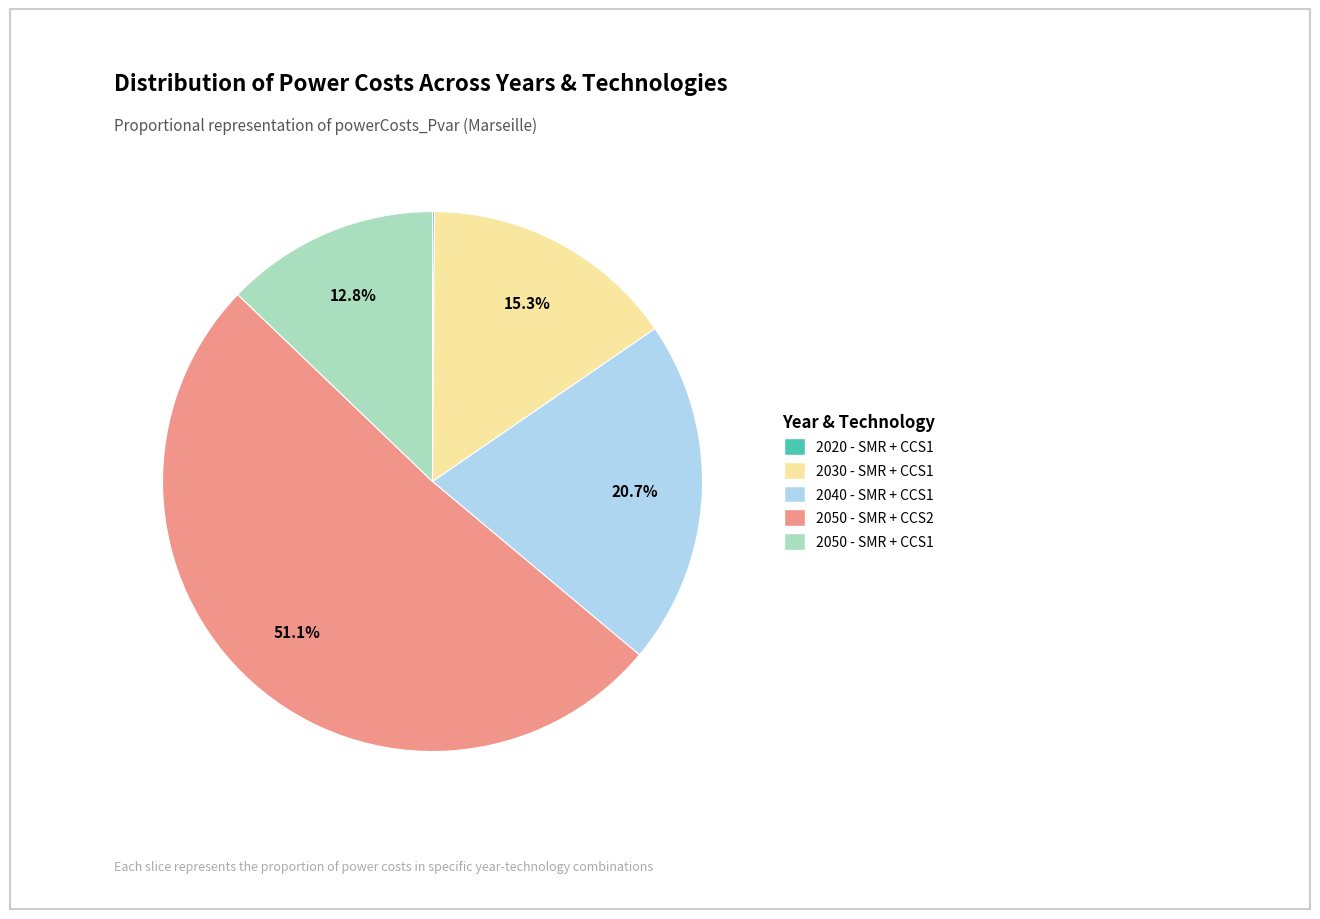

Does 2050 - SMR + CCS1 account for over 50% of the chart?

No